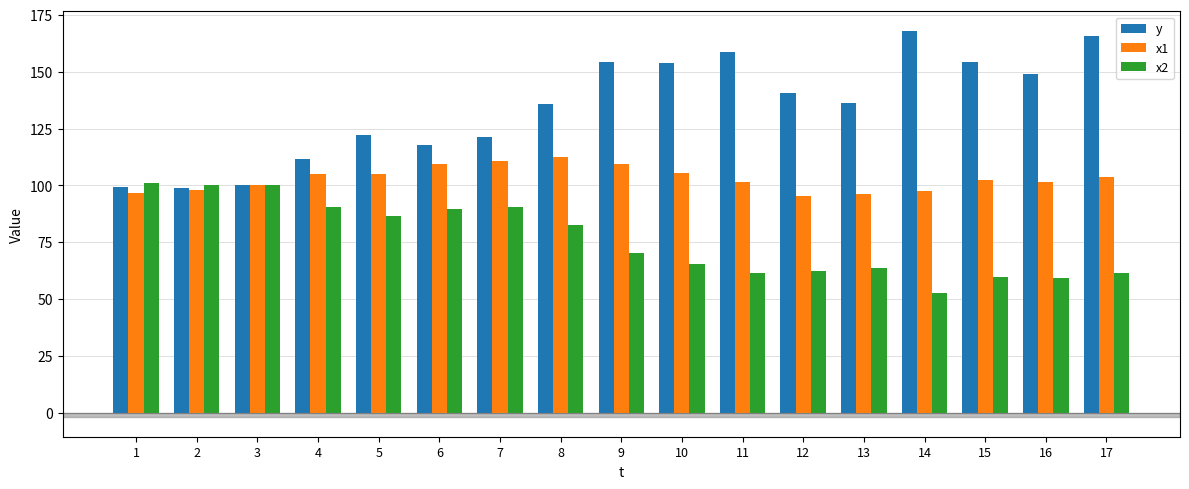

List the series in order of their peak value, lowest first.

x2, x1, y